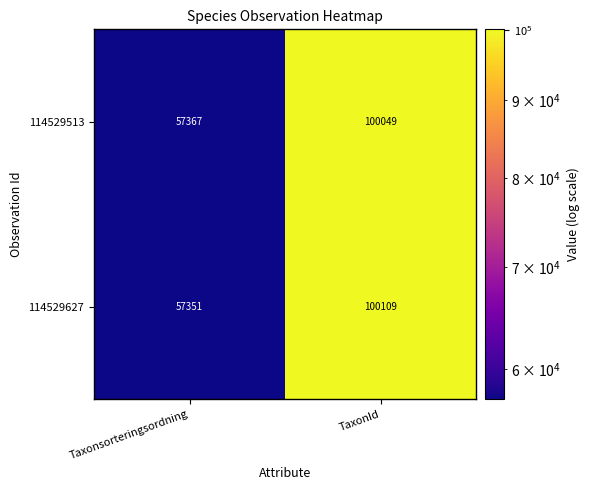

Count the number of categories in the chart.

2